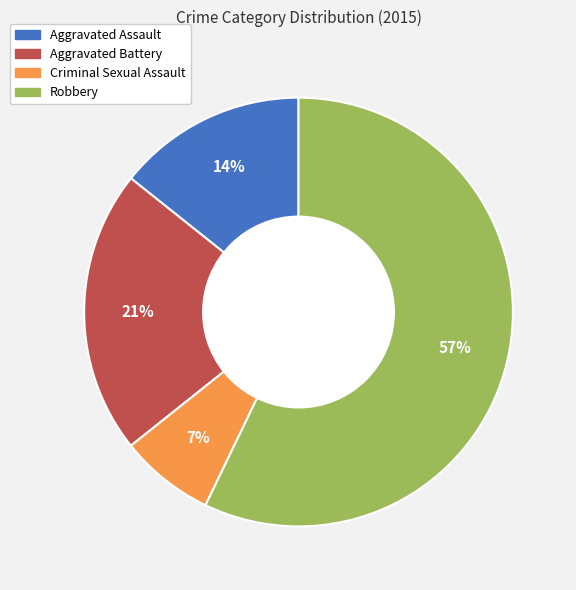

To the nearest percent, what portion does Criminal Sexual Assault represent?

7%